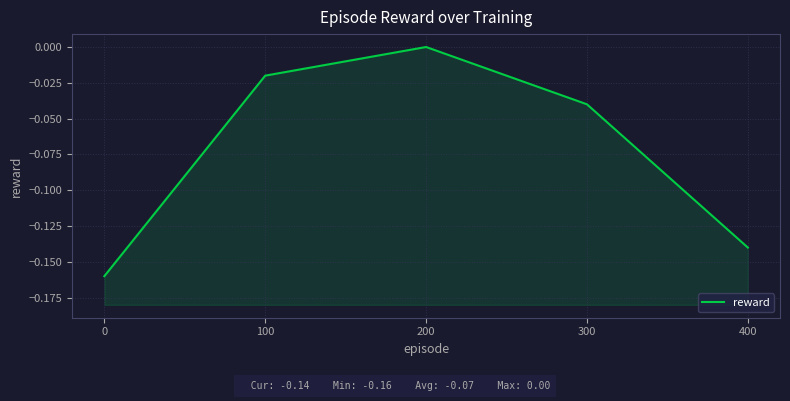

How many interior local peaks (higher than both neighbors) does the data have?

1